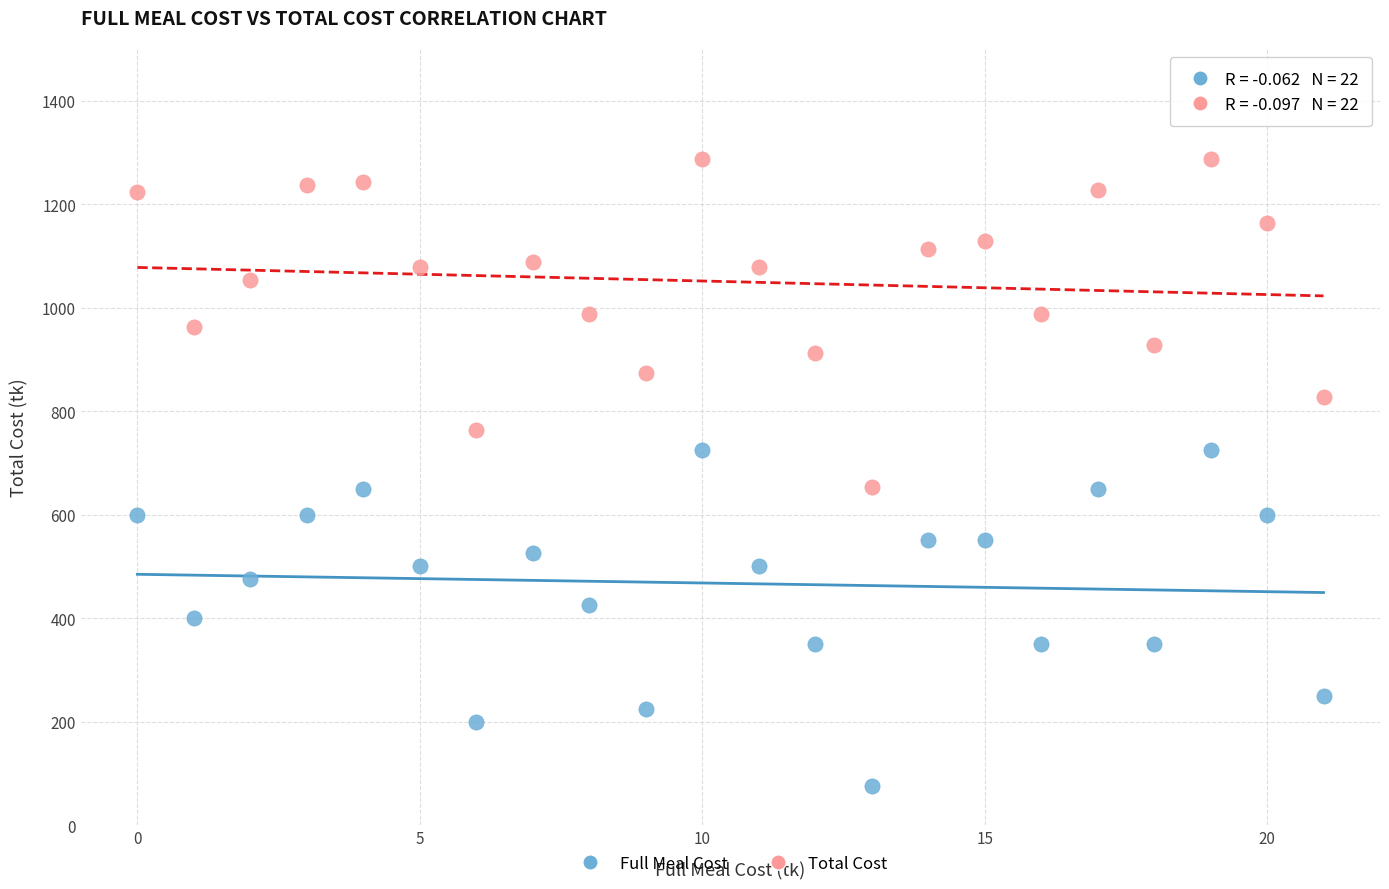

Which series contains the lowest Y value?

Full Meal Cost